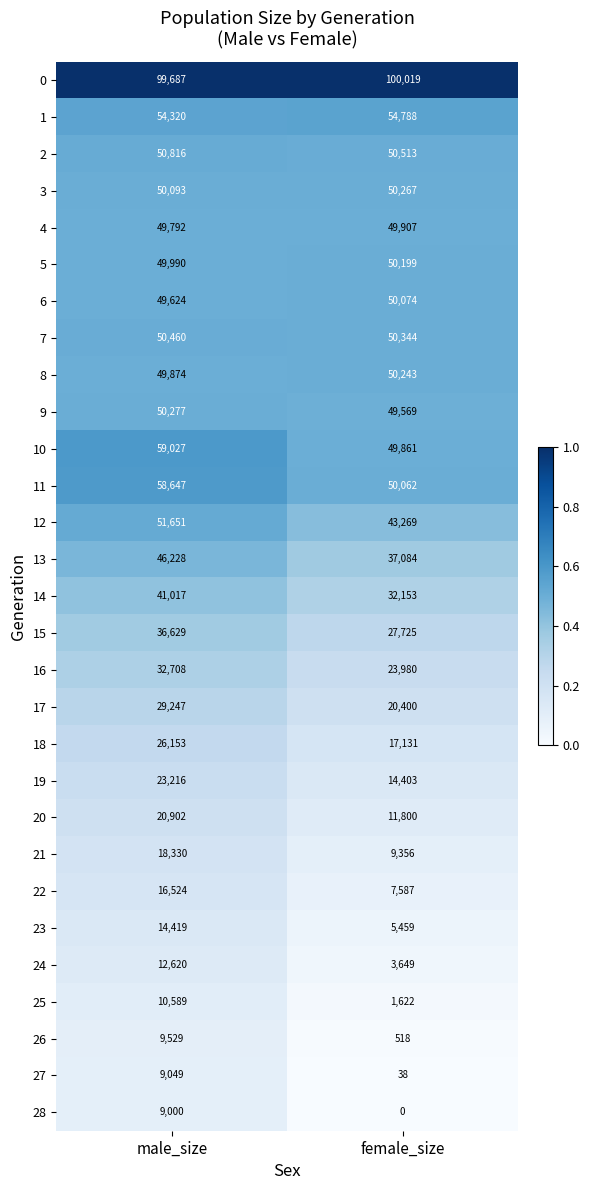

Which category has the lowest value across all series?

female_size